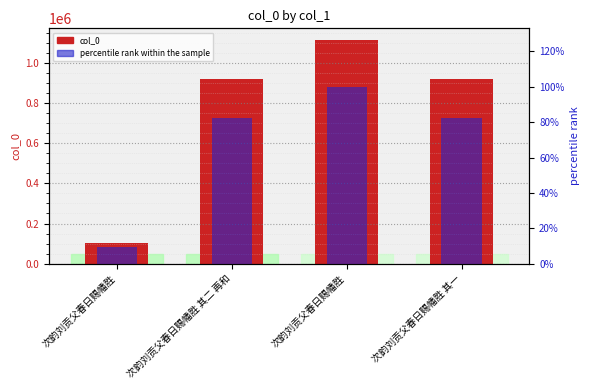

How many groups of bars are there?

4